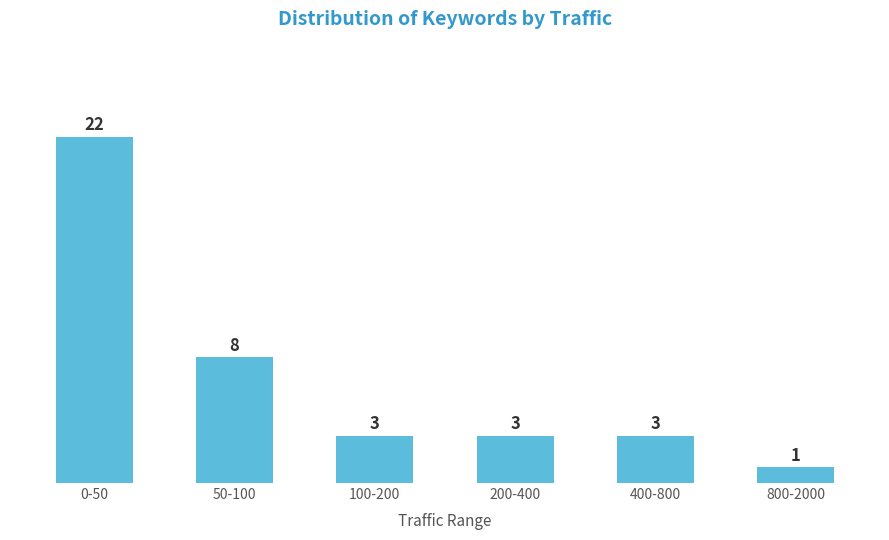

Reading left to right, extract all data points from this chart.

22	8	3	3	3	1